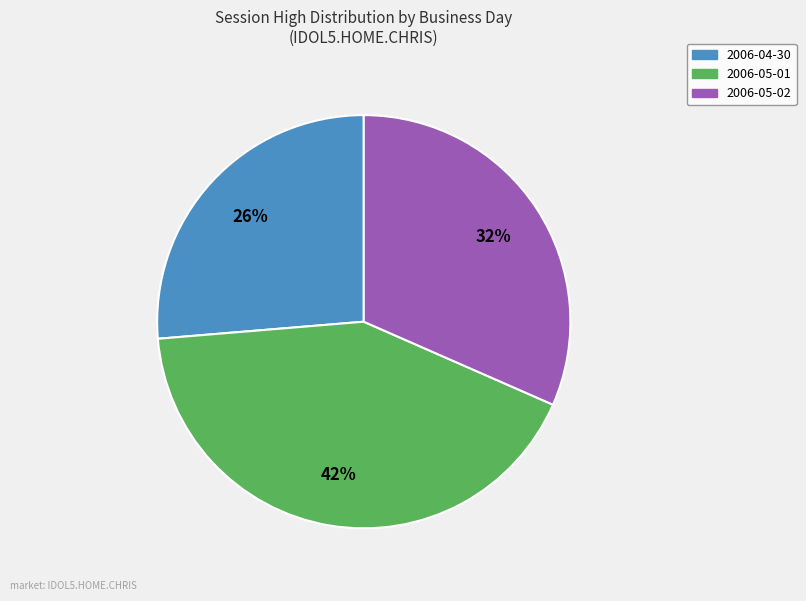

To the nearest percent, what is the average slice percentage?

33%